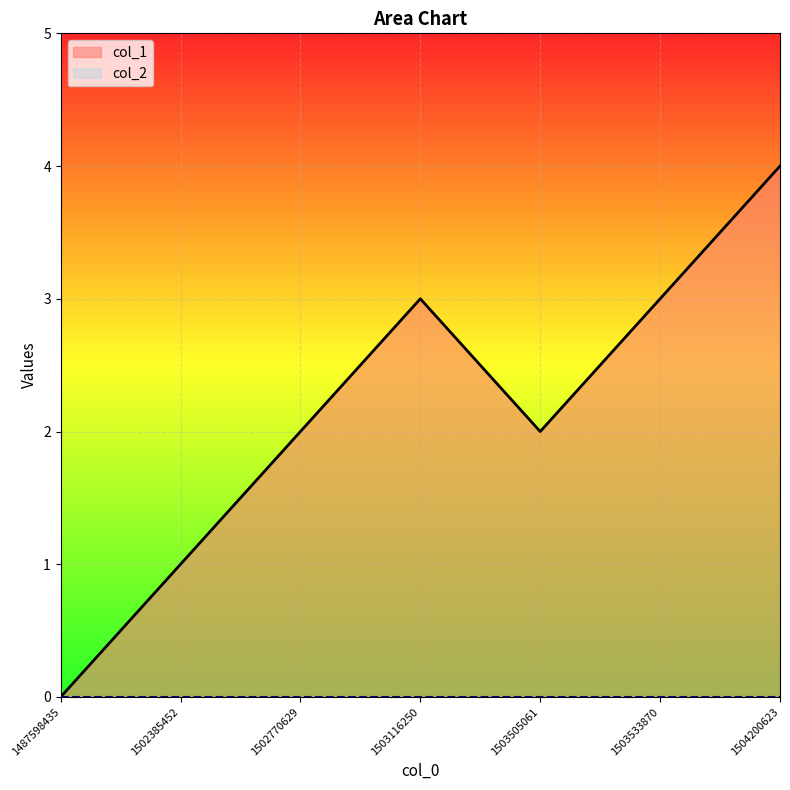

Reading left to right, extract all data points from this chart.

0	1	2	3	2	3	4